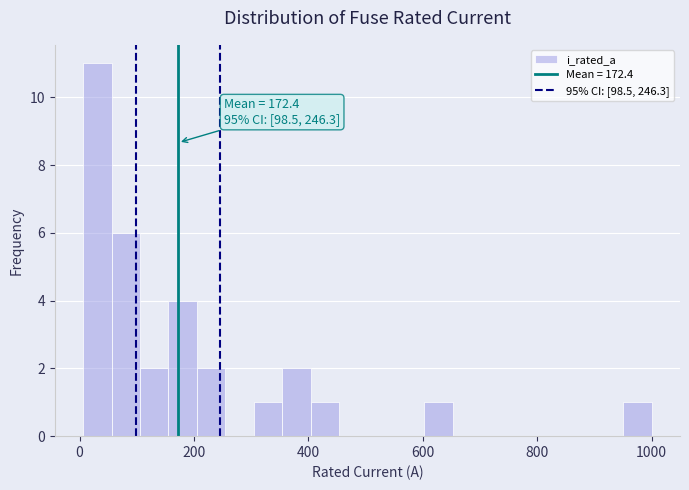

Read against the x-axis, roughly where is the centre of the tallest bar?

40